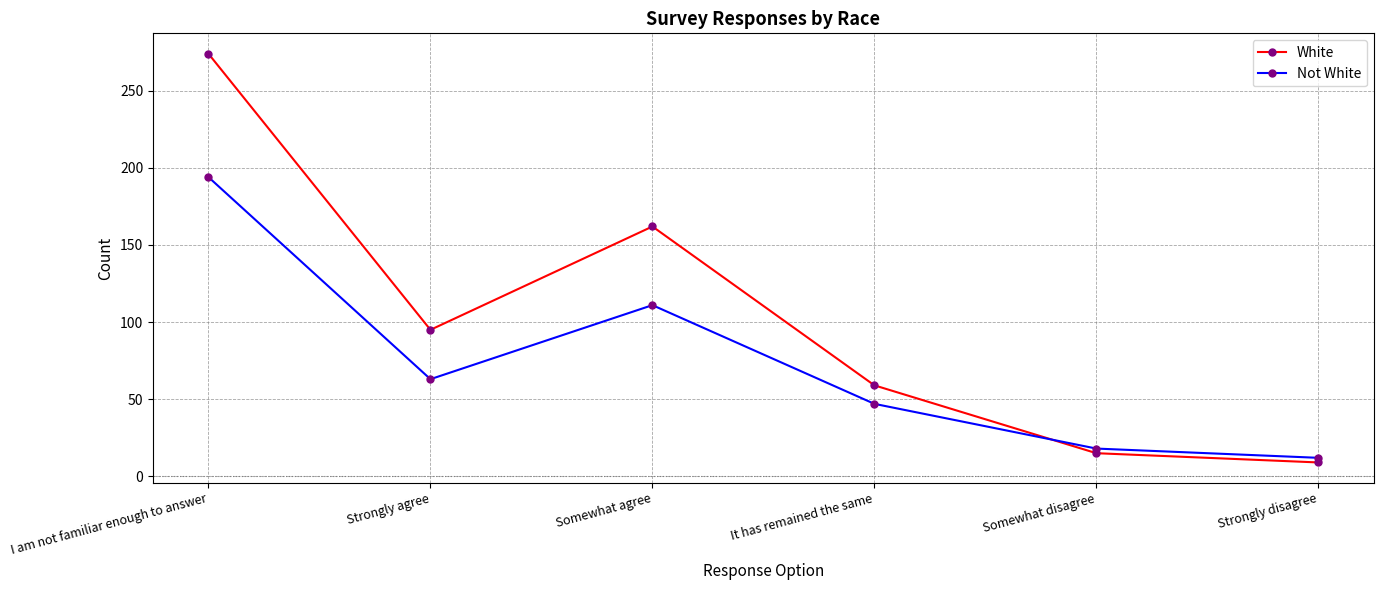

How many times do White and Not White cross each other?

1